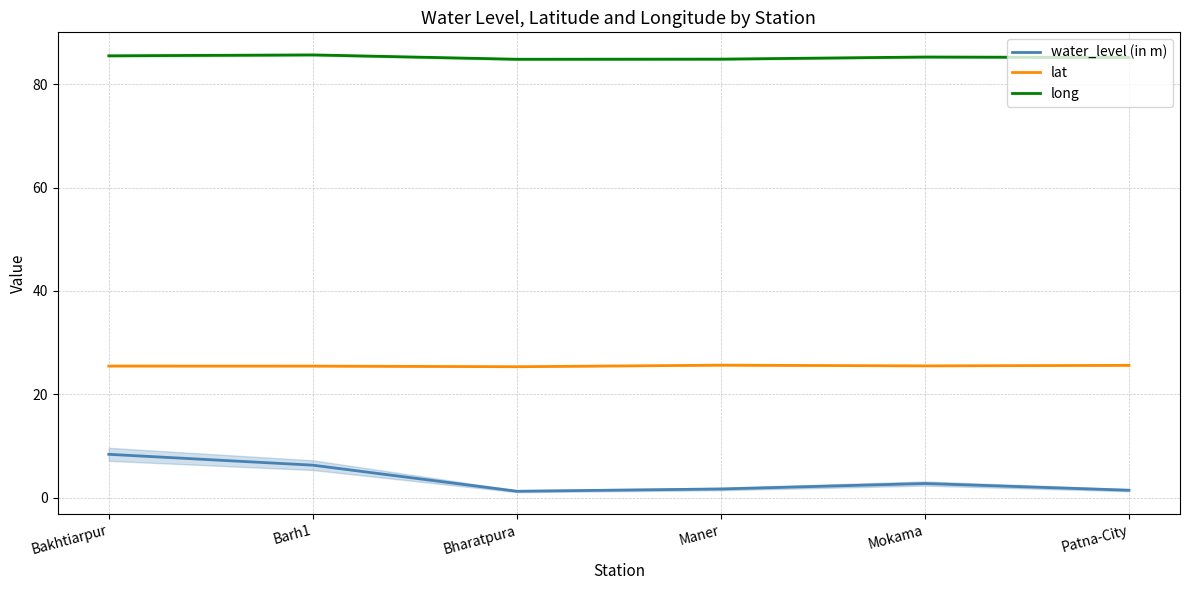

Is this an area chart (filled region under the line)?

No